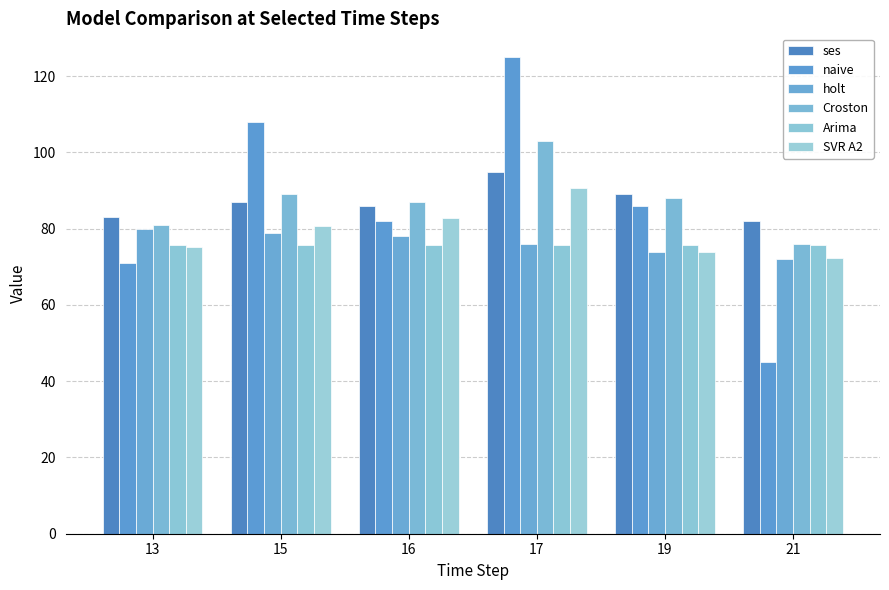

How many distinct data groups are displayed?

6